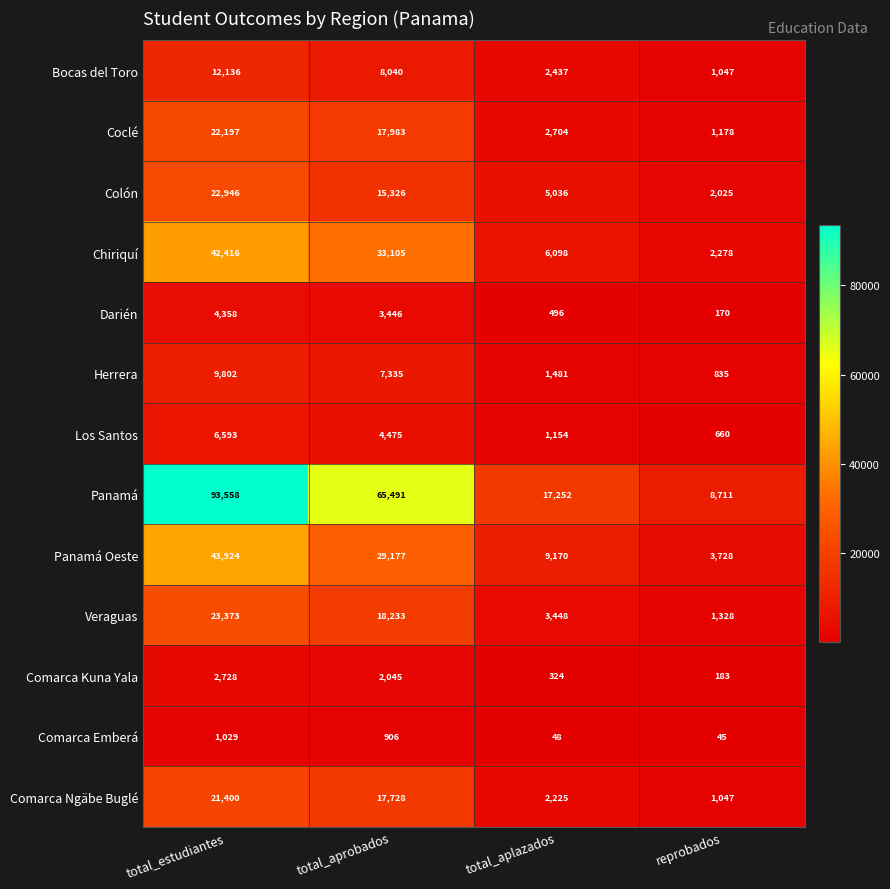

True or false: Coclé has a value of 1855 at reprobados.

False